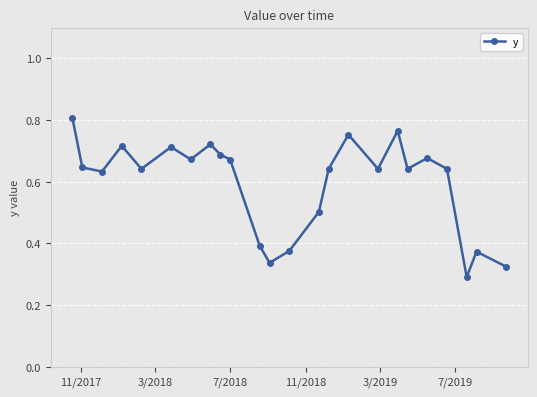

How many values are between 0 and 1?

24